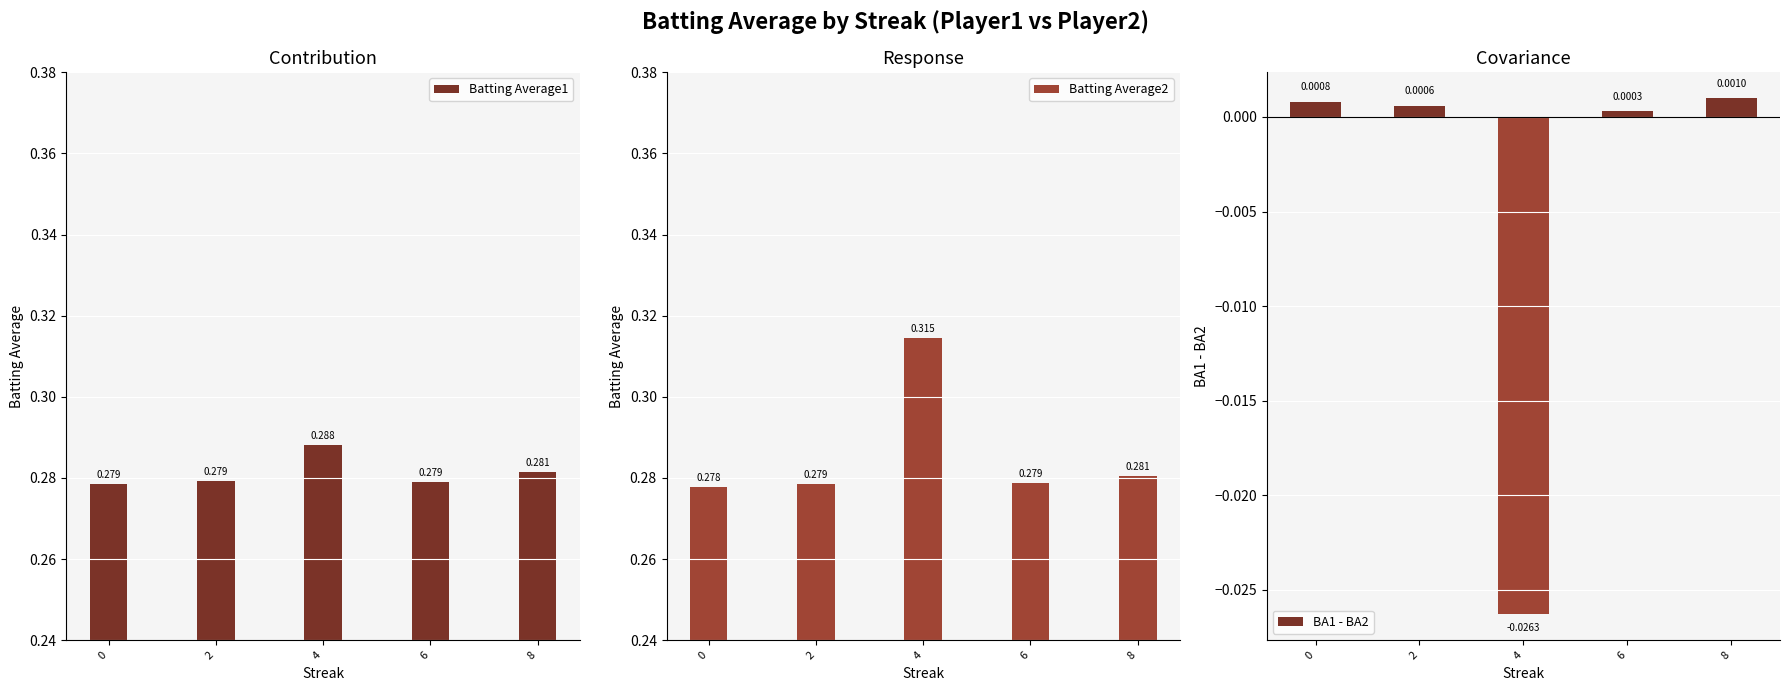

Rank the categories by Batting Average1 value from highest to lowest.

4, 8, 2, 6, 0